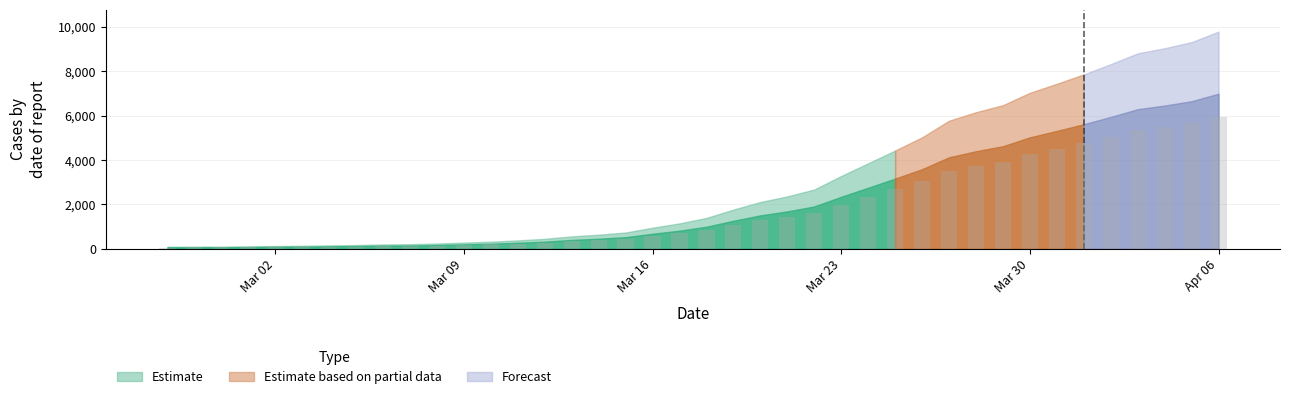

What is the average value?

2142